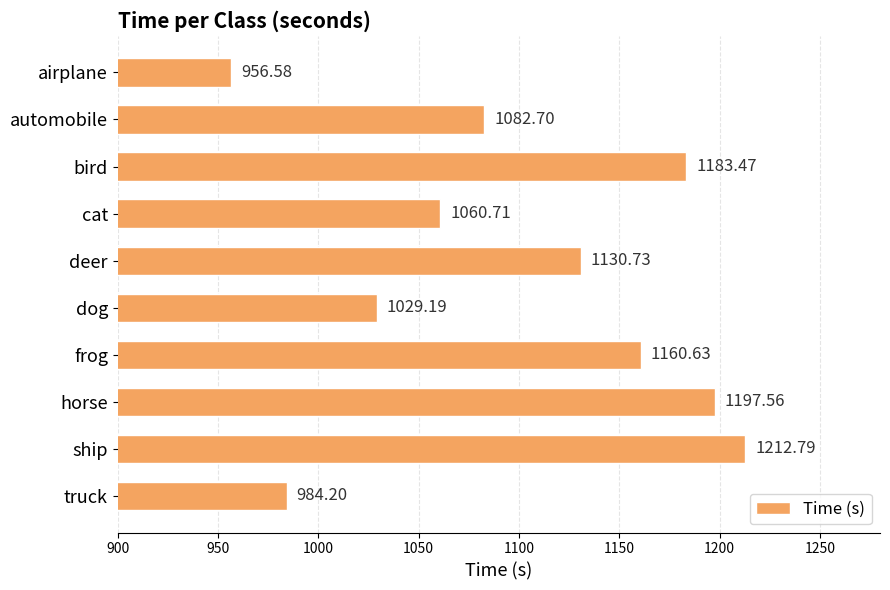

What is the average value?

1099.9